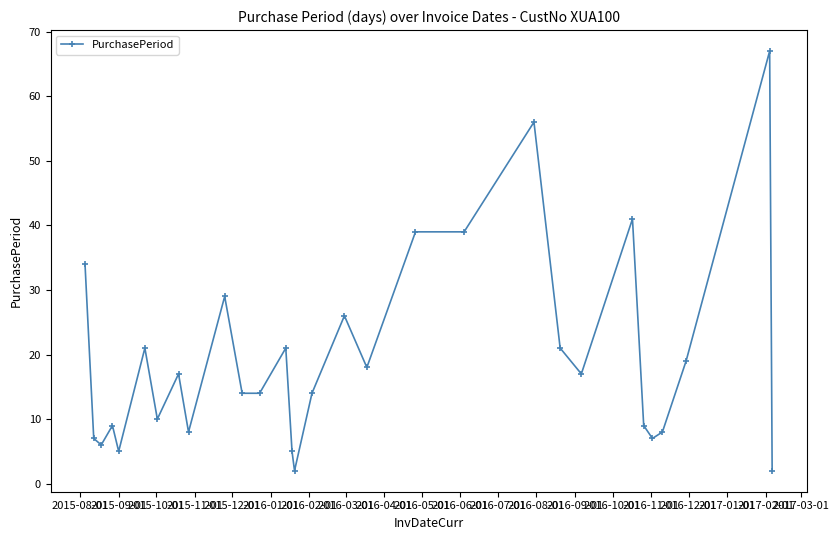

What is the value of the 20th point from the left?

39